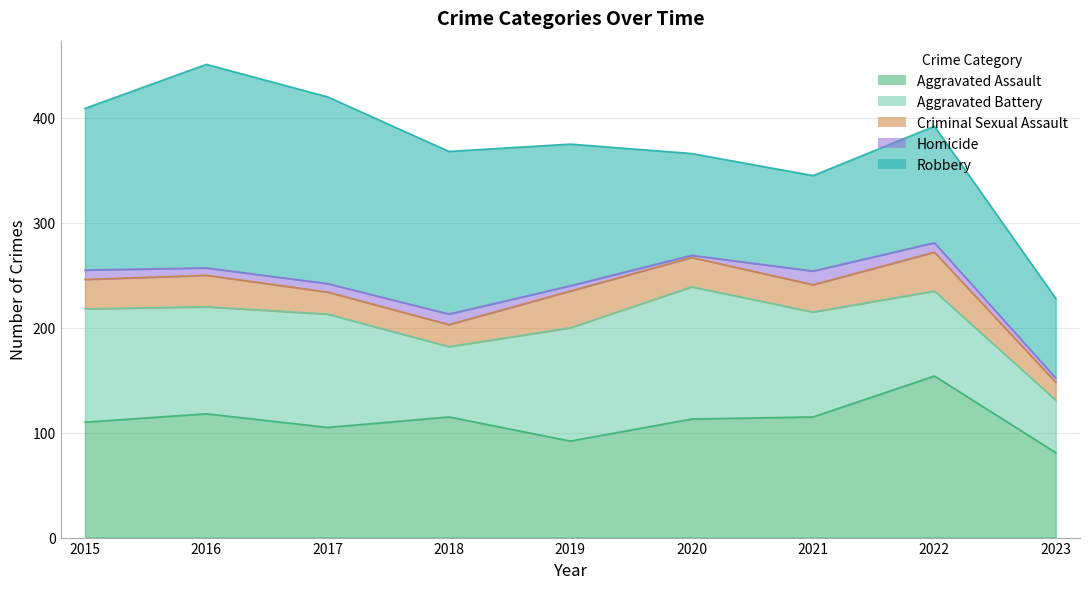

Where does the Aggravated Battery series first go above 102?

2015